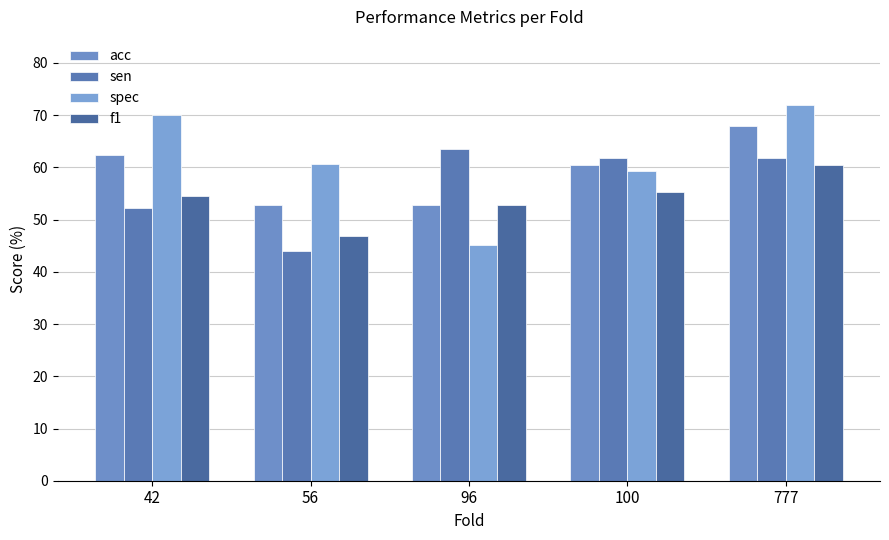

How many data points in sen are less than 61?

2